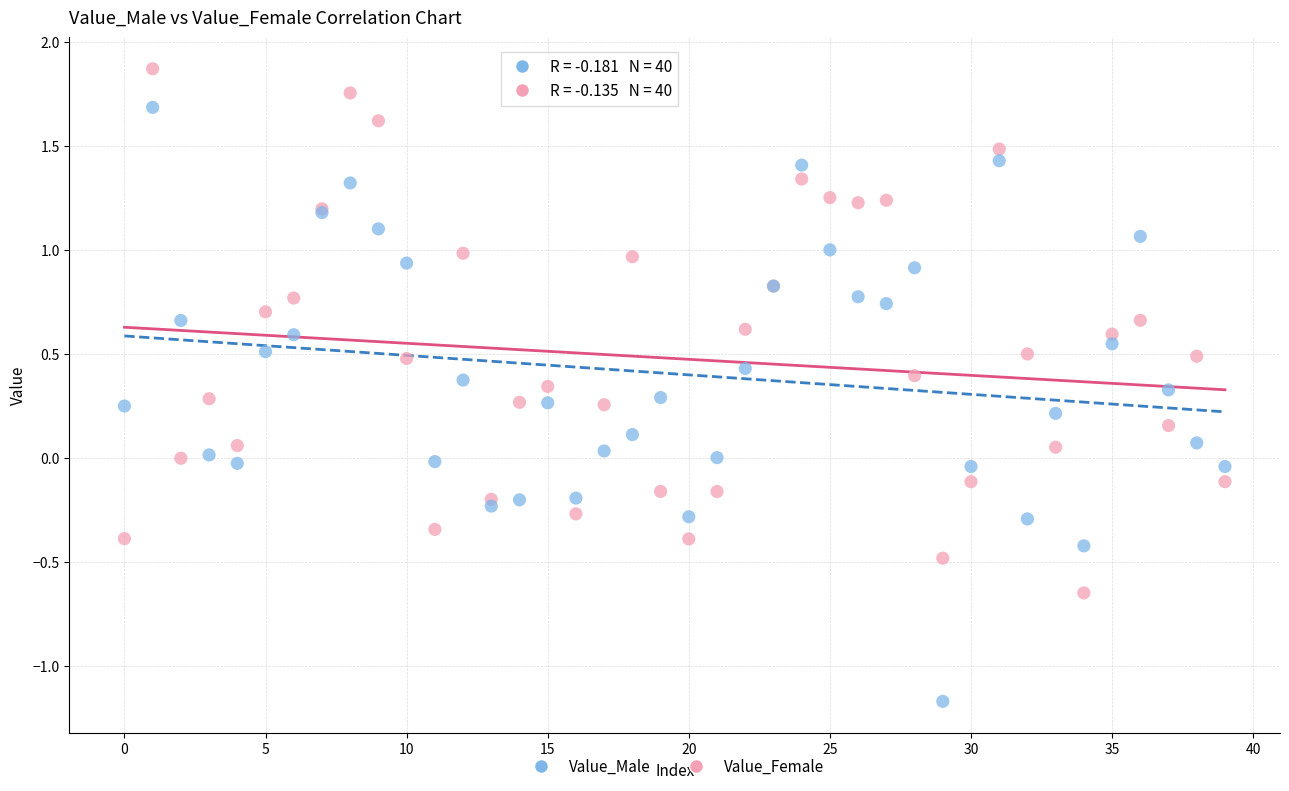

Which series reaches the minimum Y coordinate?

Value_Male